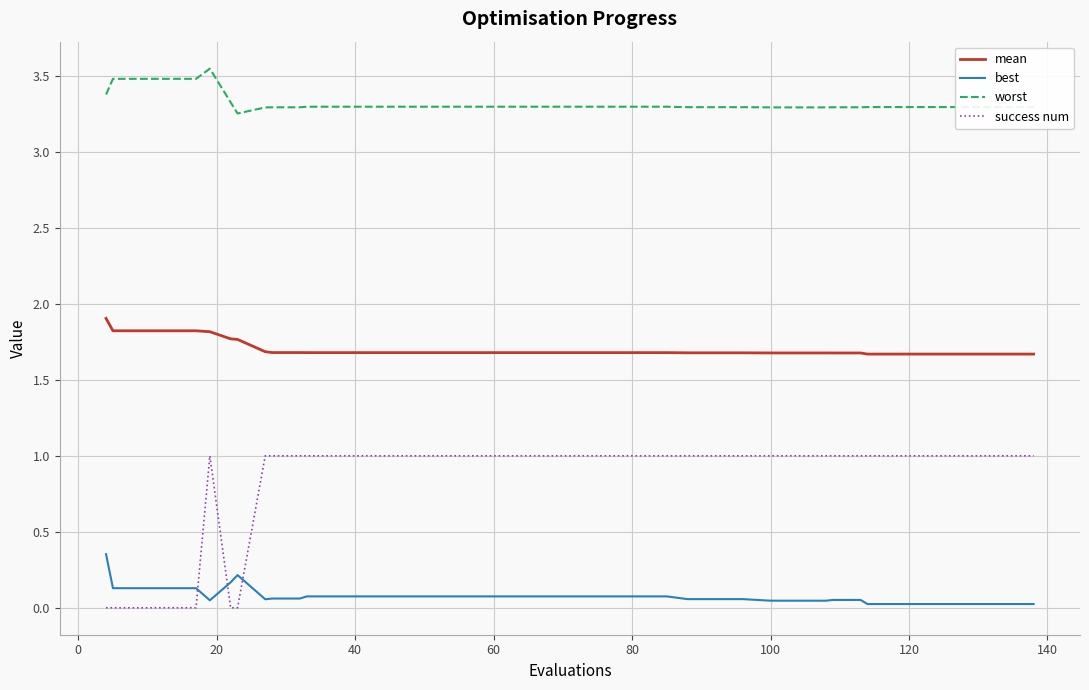

How many intersections are there between best and success num?

3